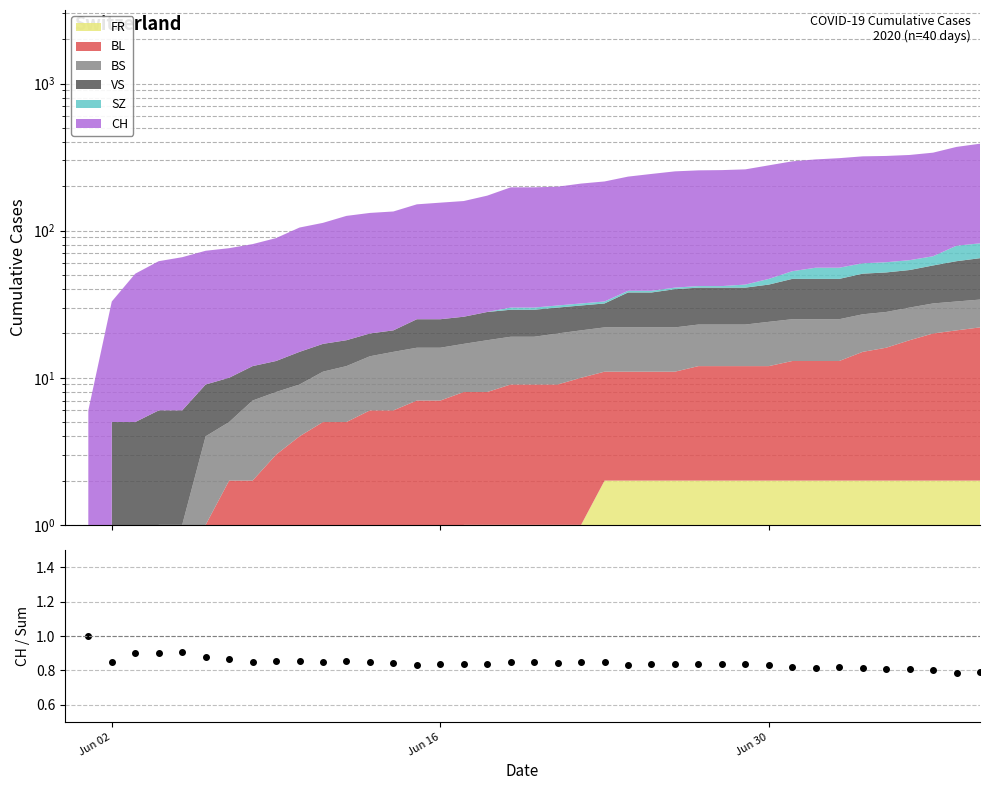

How many data points are above 0?

39